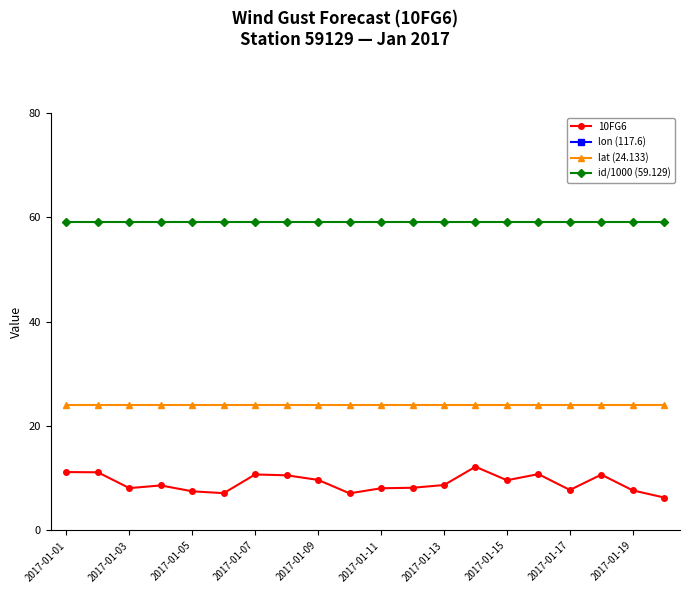

True or false: lat (24.133) and 10FG6 intersect in this chart.

False